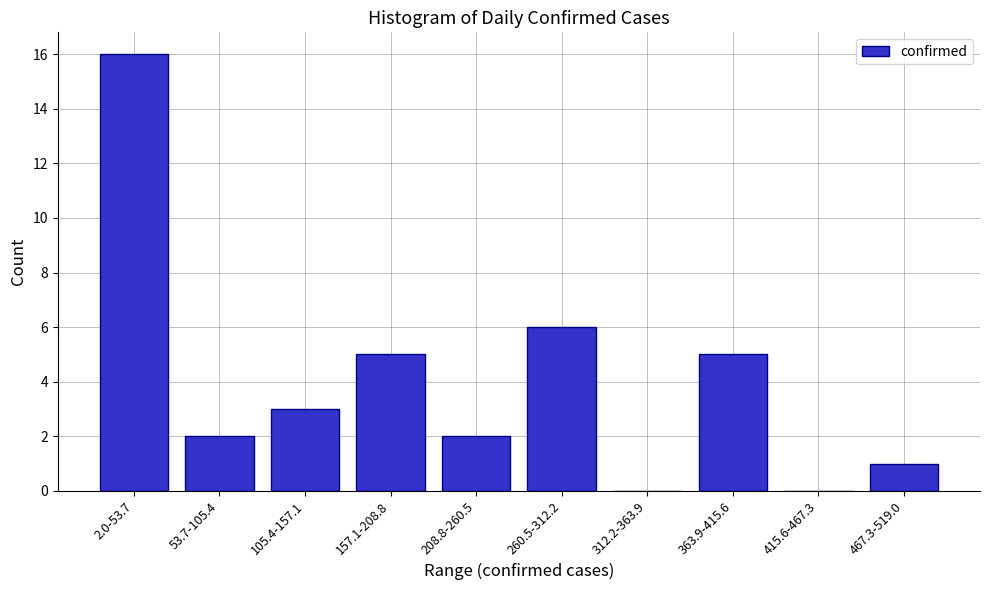

Reading right to left, list all the values displayed in this chart.

467.3-519.0=1	415.6-467.3=0	363.9-415.6=5	312.2-363.9=0	260.5-312.2=6	208.8-260.5=2	157.1-208.8=5	105.4-157.1=3	53.7-105.4=2	2.0-53.7=16